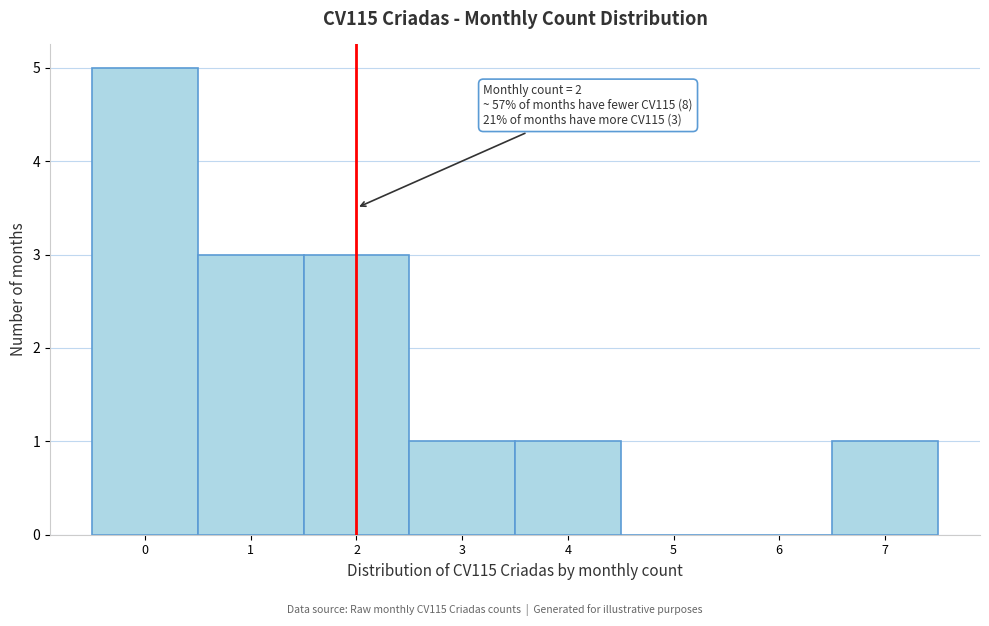

Over which range of the x-axis is the bar tallest?

-0.5 to 0.5